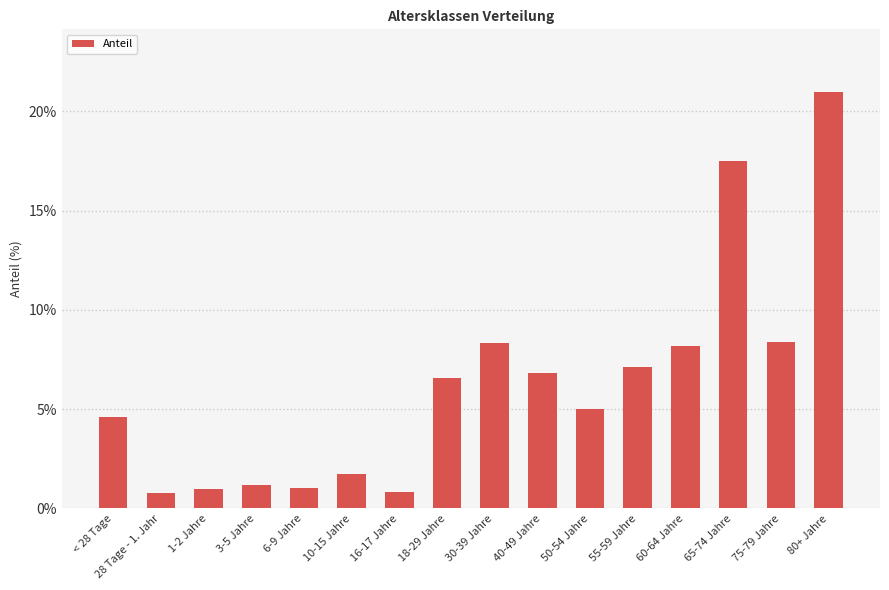

Is it true that the value at 1-2 Jahre is 1.0?

True